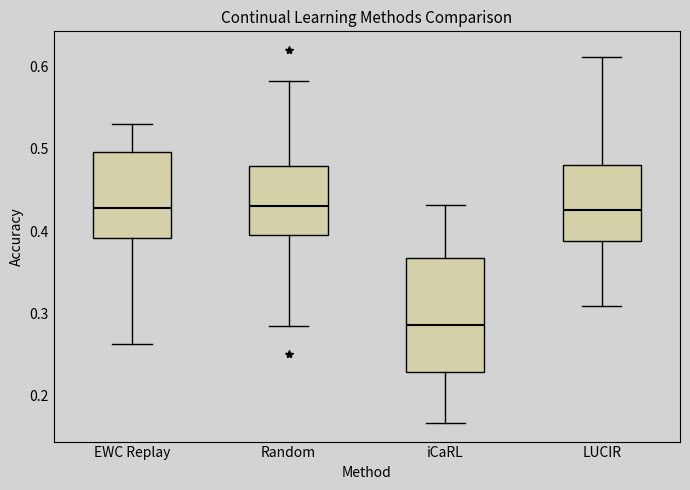

Which box has the lowest median line?

iCaRL